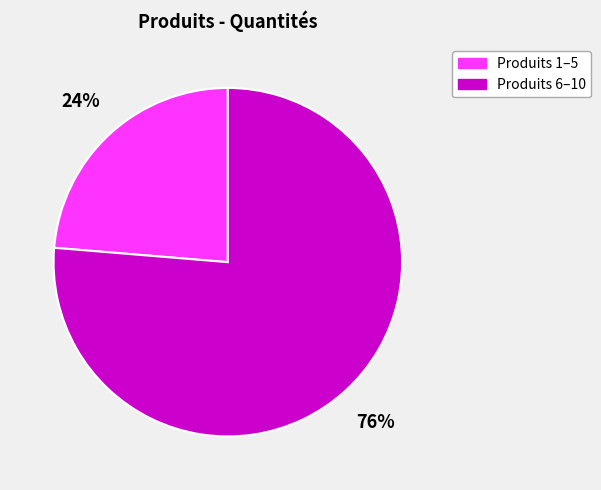

Which category accounts for the majority?

Produits 6–10